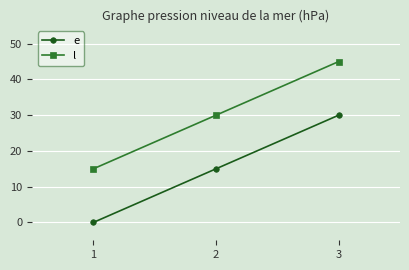

Is it true that l equals 15 at 1?

True